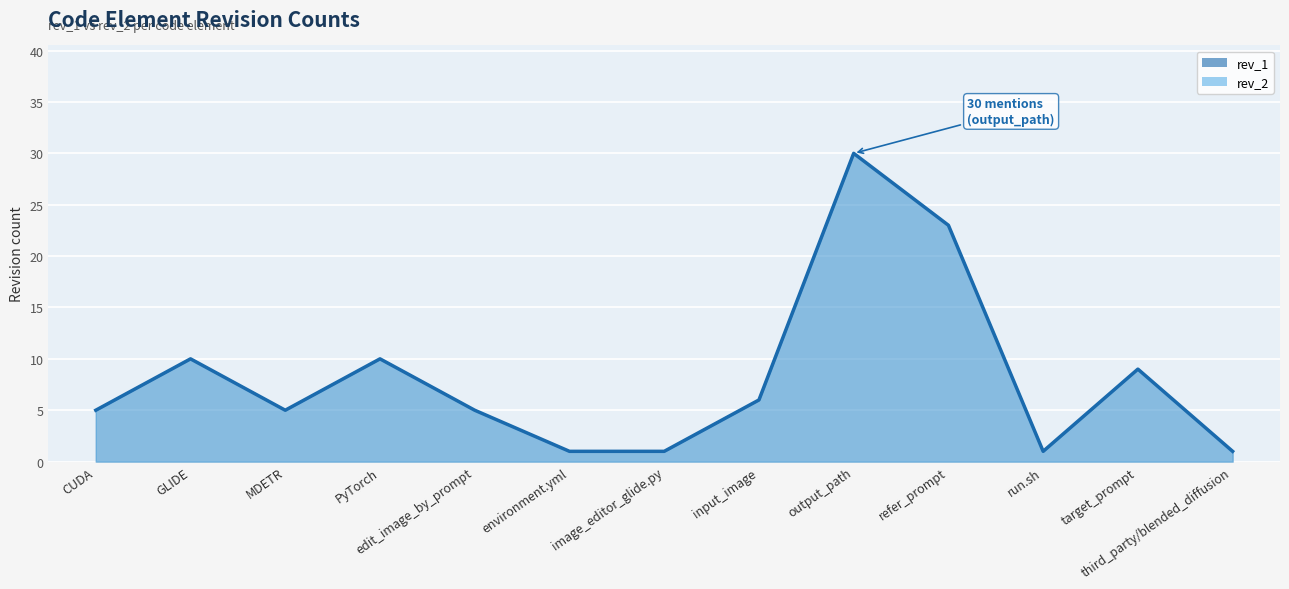

Which category has the lowest value across all series?

environment.yml